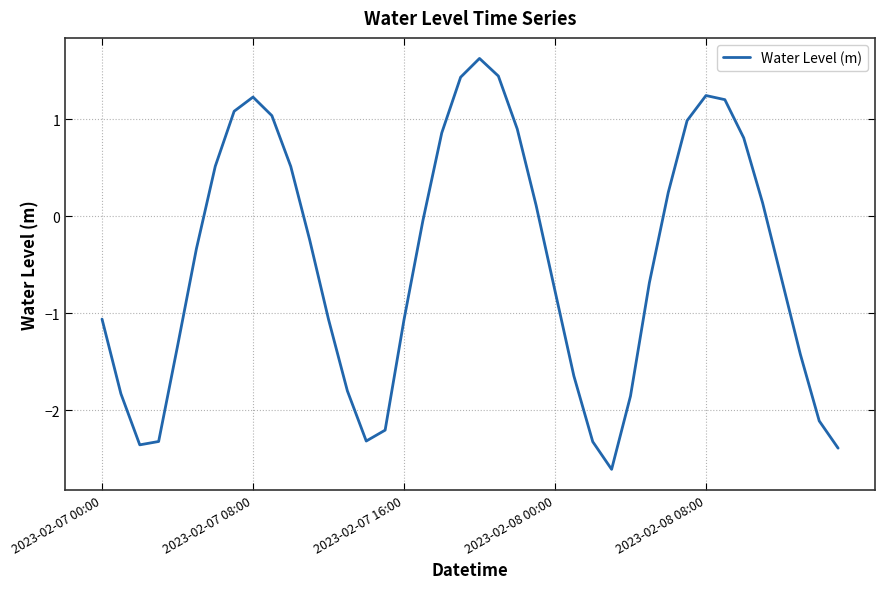

What is the difference between the maximum and minimum values?

4.2